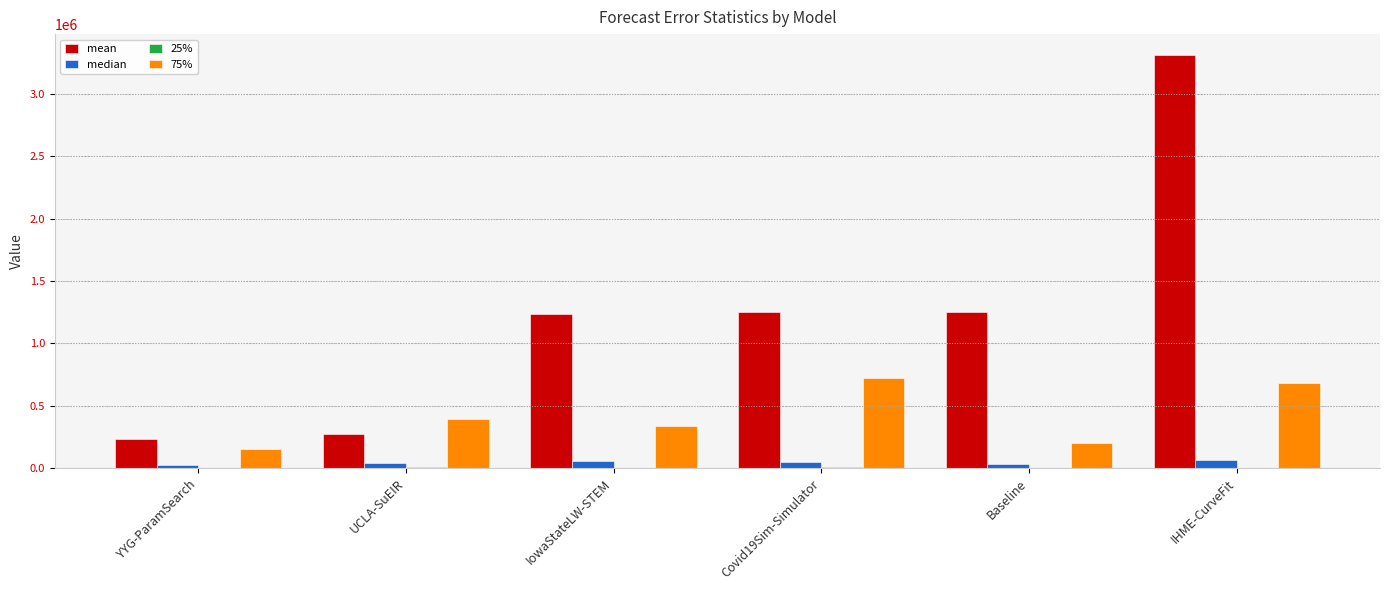

Which category has the highest value across all series?

IHME-CurveFit